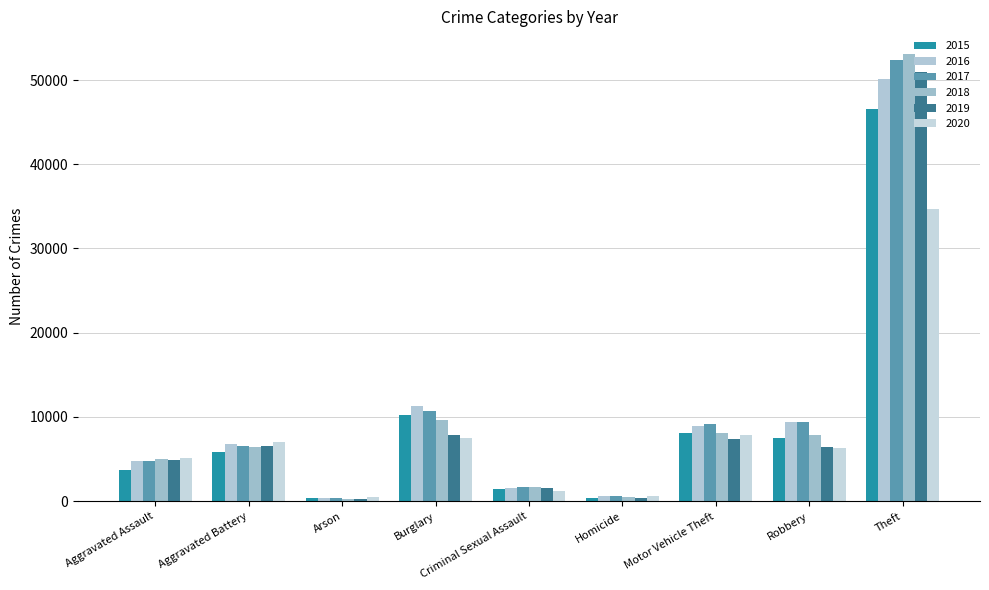

What is the difference between the maximum and minimum values in the 2016 series?

49705